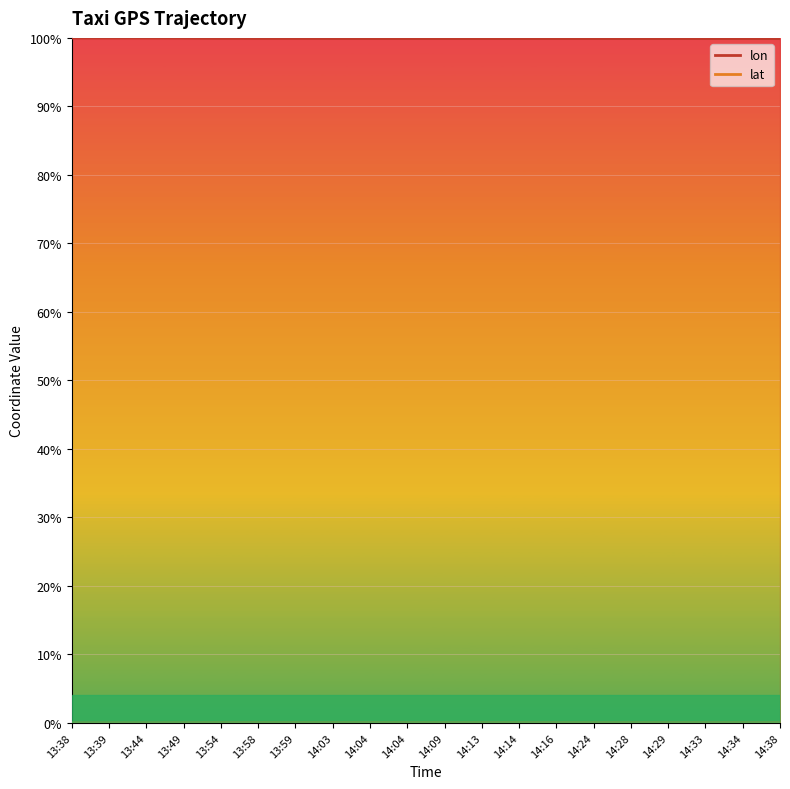

Reading left to right, list all the values displayed in this chart.

lon: 13:38=1.0	13:39=1.0	13:44=1.0	13:49=1.0	13:54=1.0	13:58=1.0	13:59=1.0	14:03=1.0	14:04=1.0	14:04=1.0	14:09=1.0	14:13=1.0	14:14=1.0	14:16=1.0	14:24=1.0	14:28=1.0	14:29=1.0	14:33=1.0	14:34=1.0	14:38=1.0
lat: 13:38=0.0	13:39=0.0	13:44=0.0	13:49=0.0	13:54=0.0	13:58=0.0	13:59=0.0	14:03=0.0	14:04=0.0	14:04=0.0	14:09=0.0	14:13=0.0	14:14=0.0	14:16=0.0	14:24=0.0	14:28=0.0	14:29=0.0	14:33=0.0	14:34=0.0	14:38=0.0